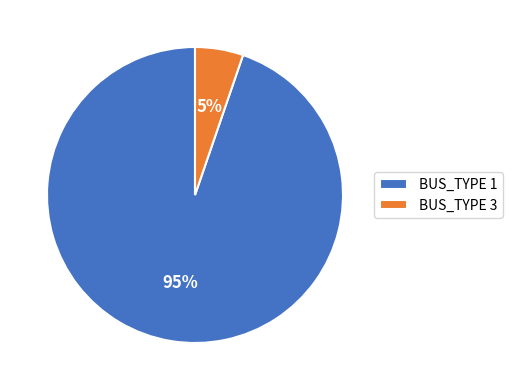

Do BUS_TYPE 1 and BUS_TYPE 3 together represent more than half of the pie?

Yes